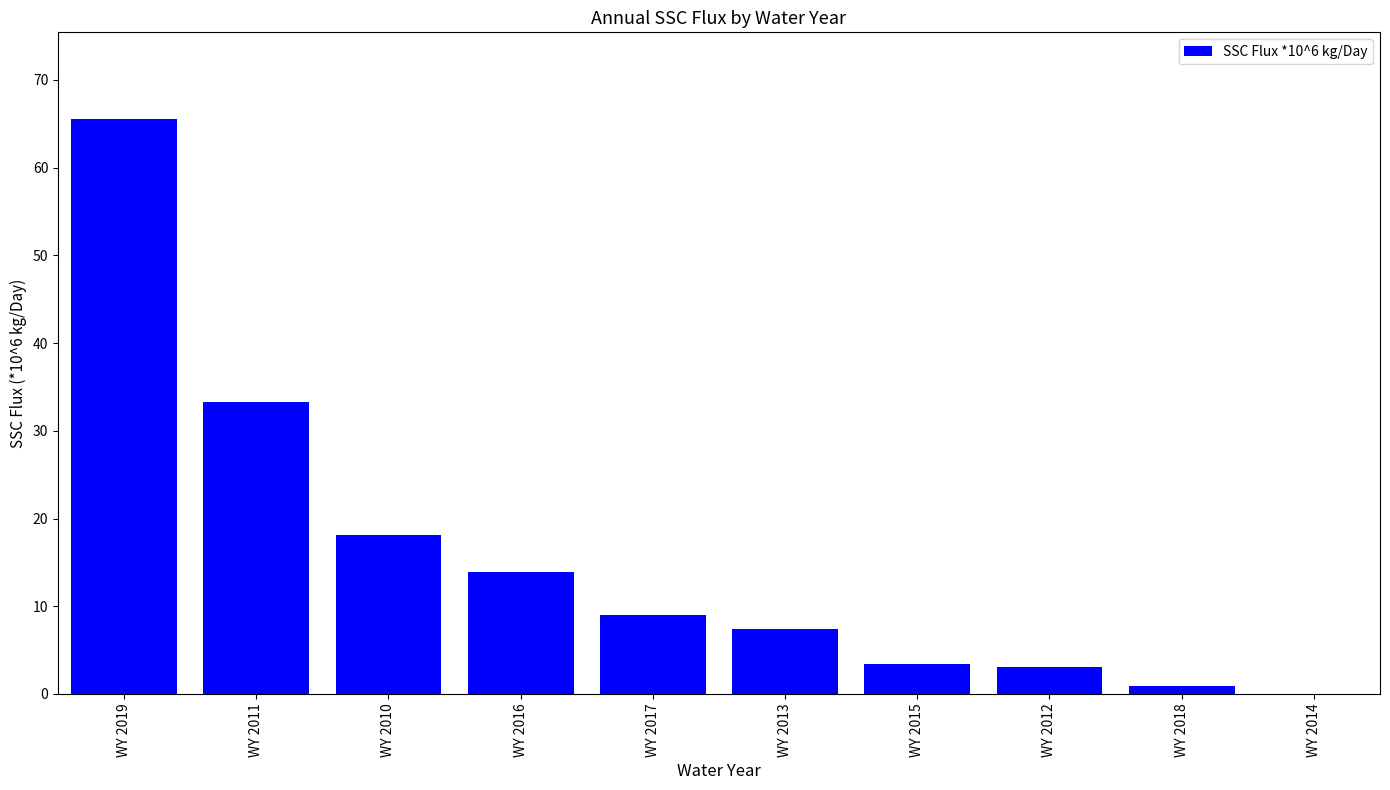

What is the difference between the values at WY 2015 and WY 2019?

62.1